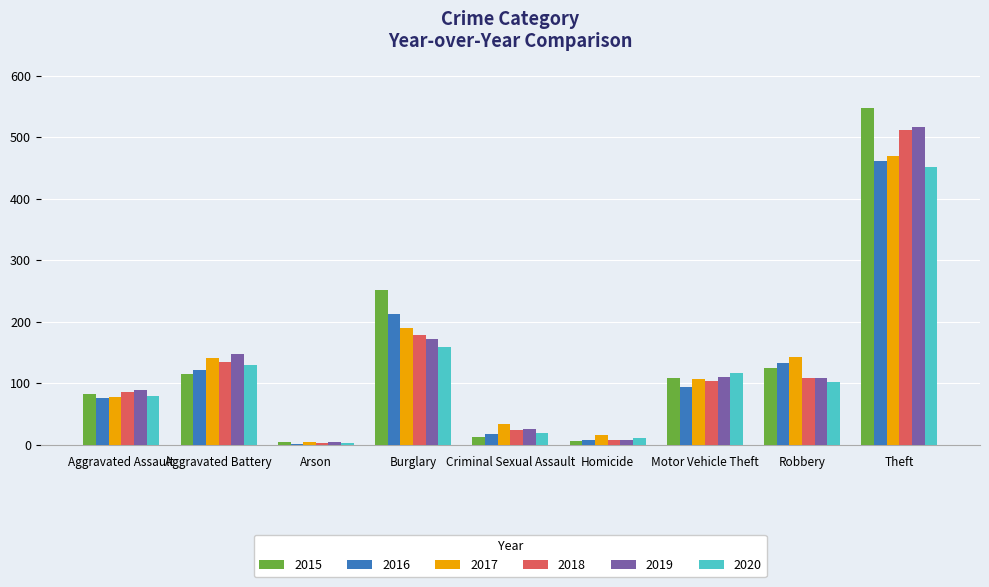

The value of 2018 at Motor Vehicle Theft is 104. True or false?

True